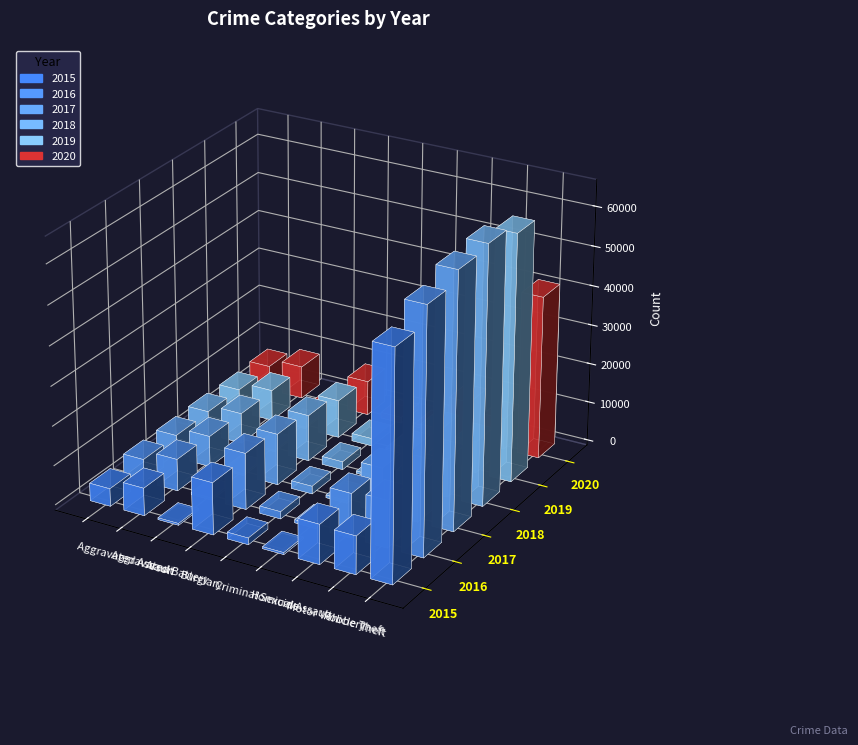

How many data points in 2019 are less than 7858?

4